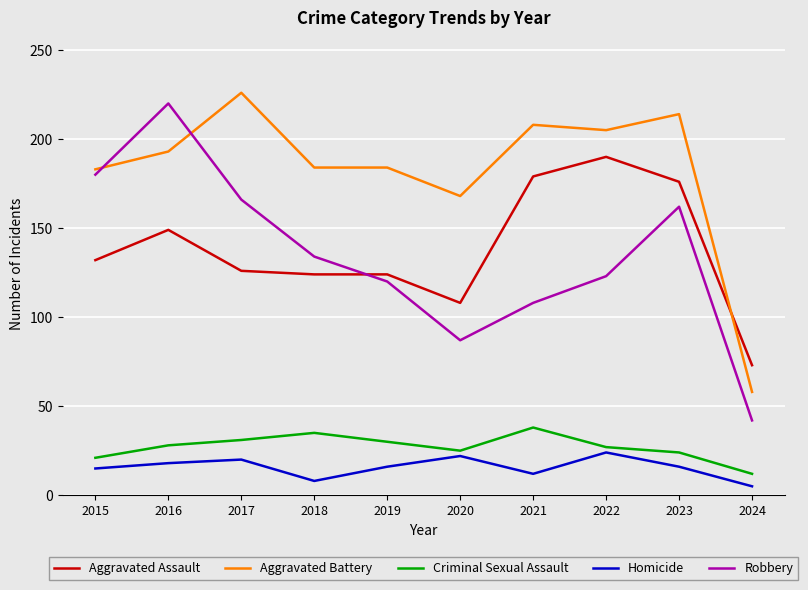

Is it true that Aggravated Battery equals 183 at 2015?

True